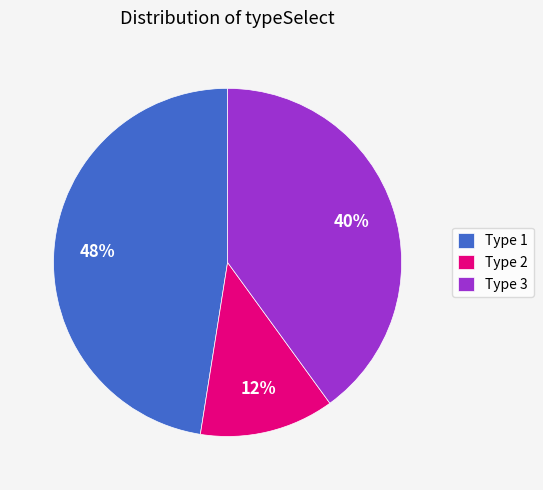

Rank the categories by value from highest to lowest.

Type 1, Type 3, Type 2